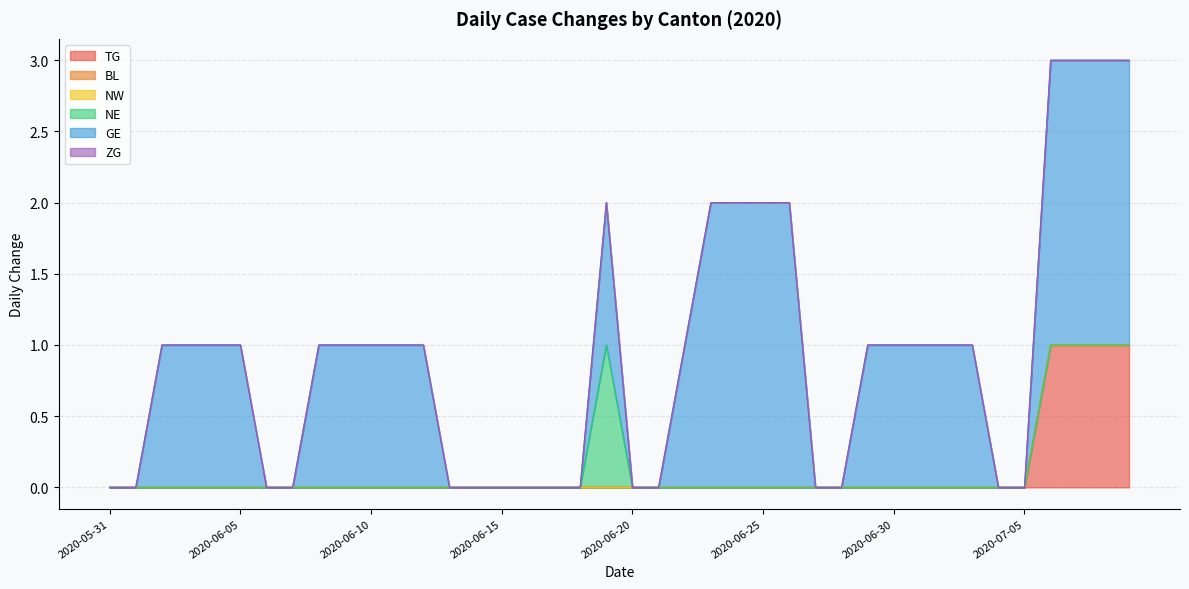

True or false: TG and BL cross at least once.

False